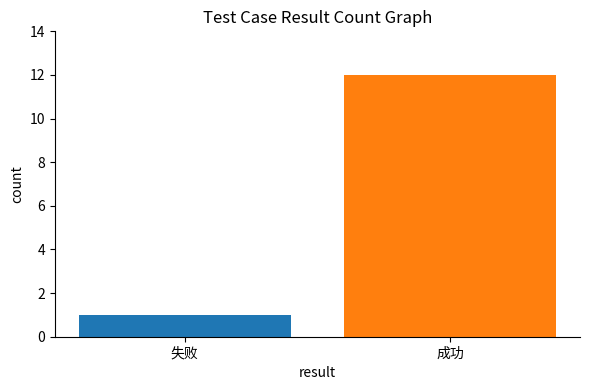

List the labels in order of value, largest first.

成功, 失败